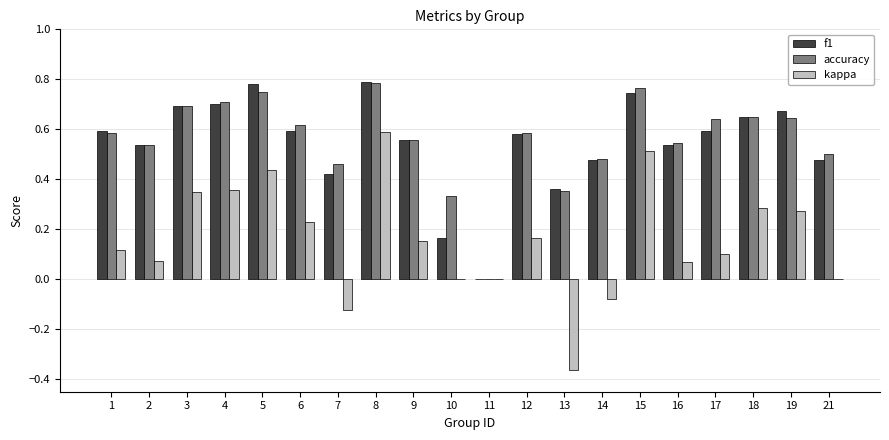

At which category is the sum across all series the highest?

8